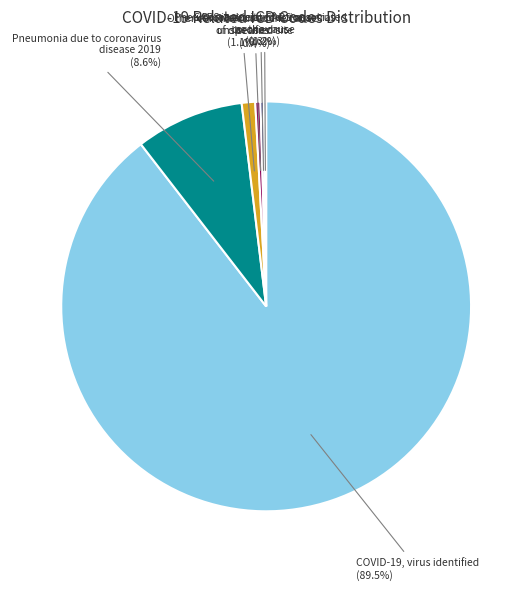

Does any single category account for the majority?

Yes